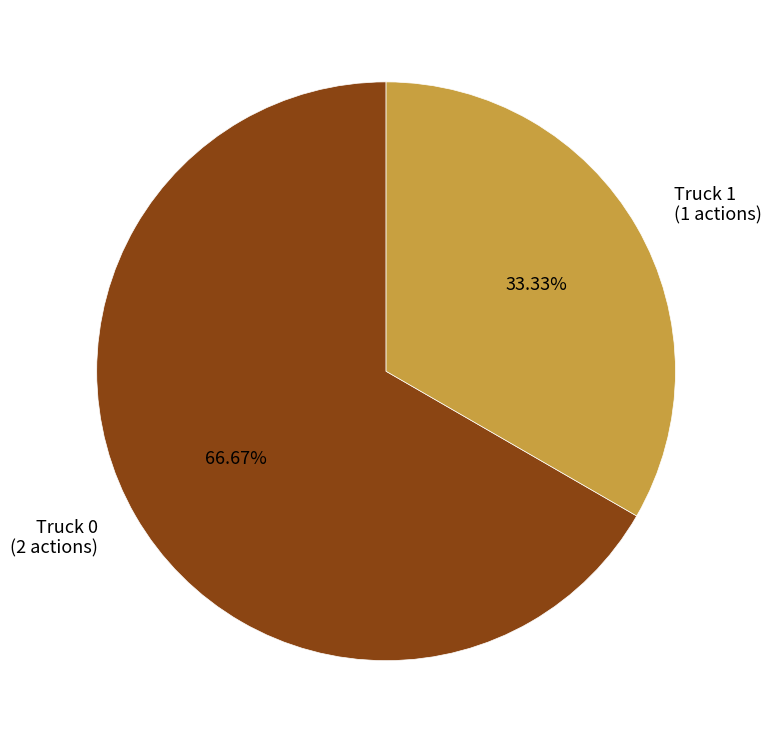

How many slices are in this pie chart?

2